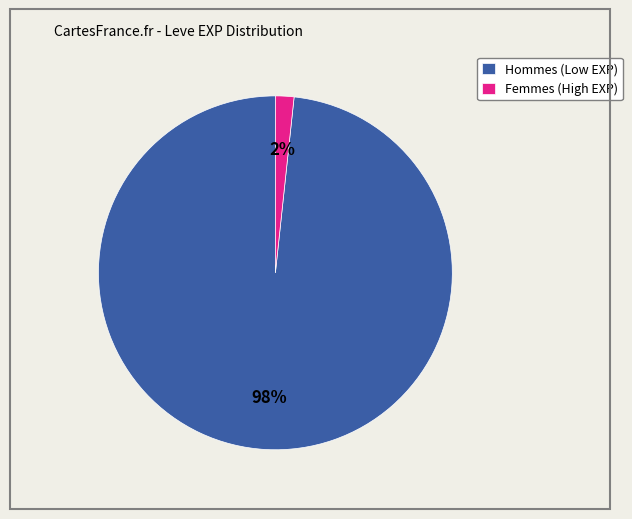

Count the number of slices in the pie.

2